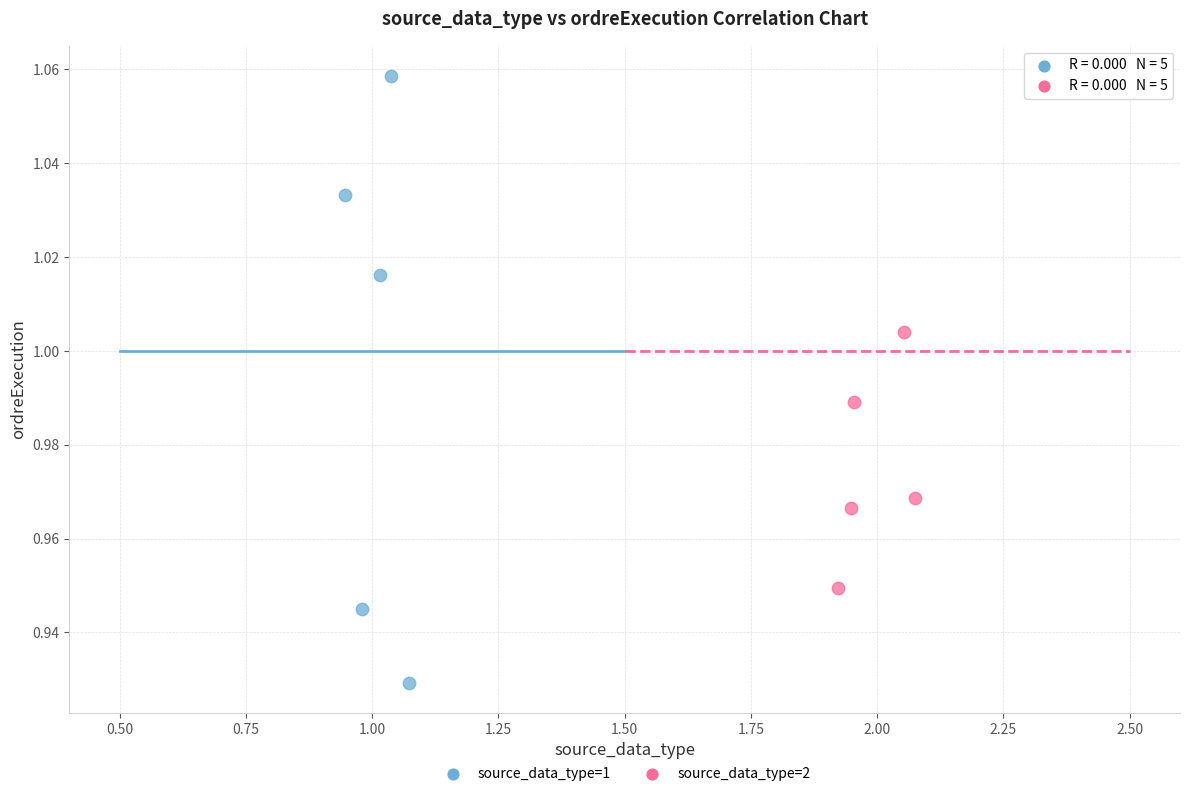

Which series has the largest Y range (max minus min)?

source_data_type=1